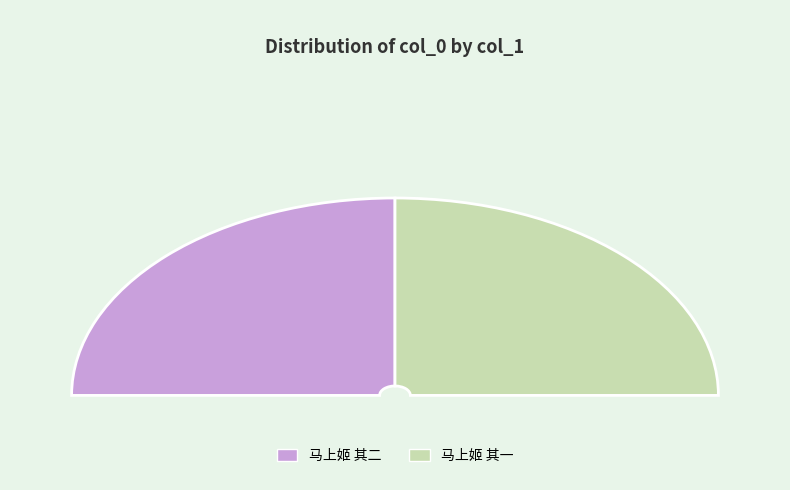

To the nearest percent, what is the average slice percentage?

50%